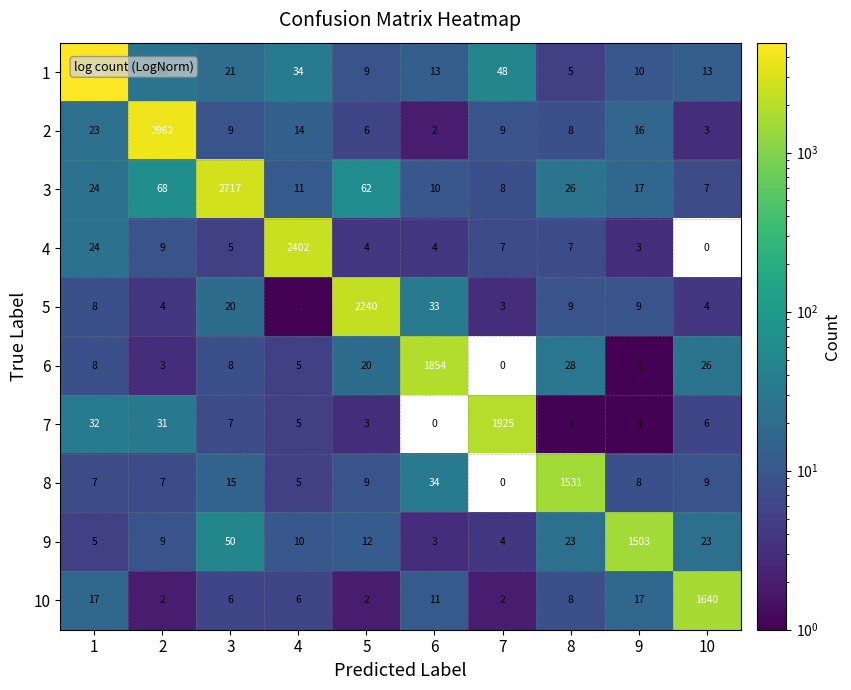

At how many categories does at least one series exceed 3370?

2